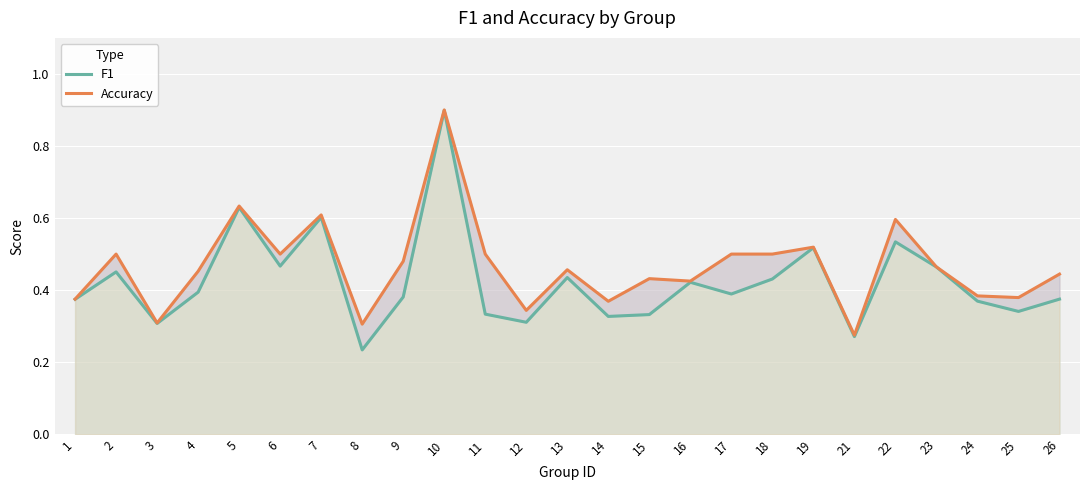

Count the Accuracy values in the range 0 to 1.

25